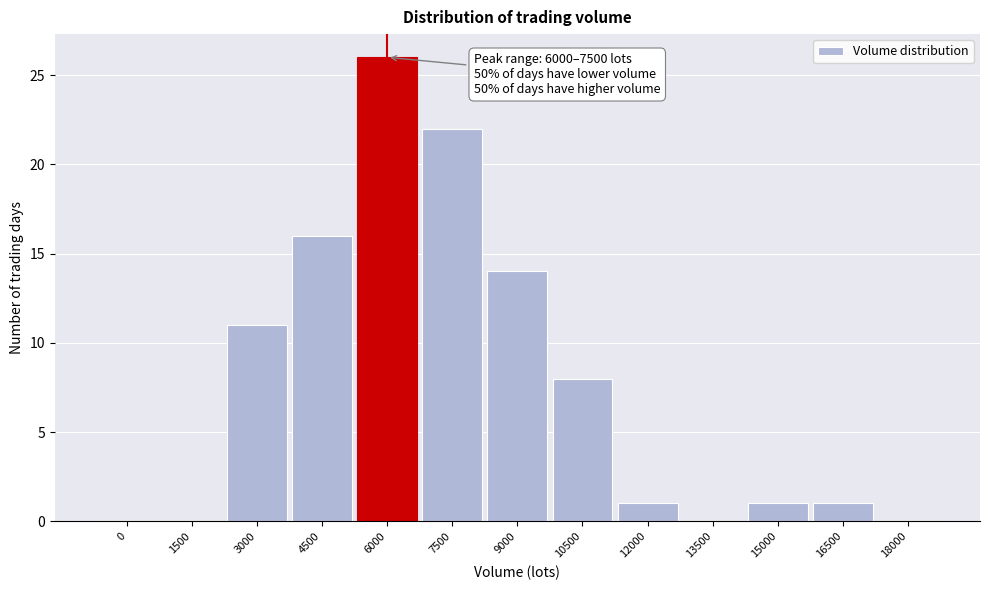

Reading left to right, what are all the values shown in this chart?

0=0	1500=0	3000=11	4500=16	6000=26	7500=22	9000=14	10500=8	12000=1	13500=0	15000=1	16500=1	18000=0